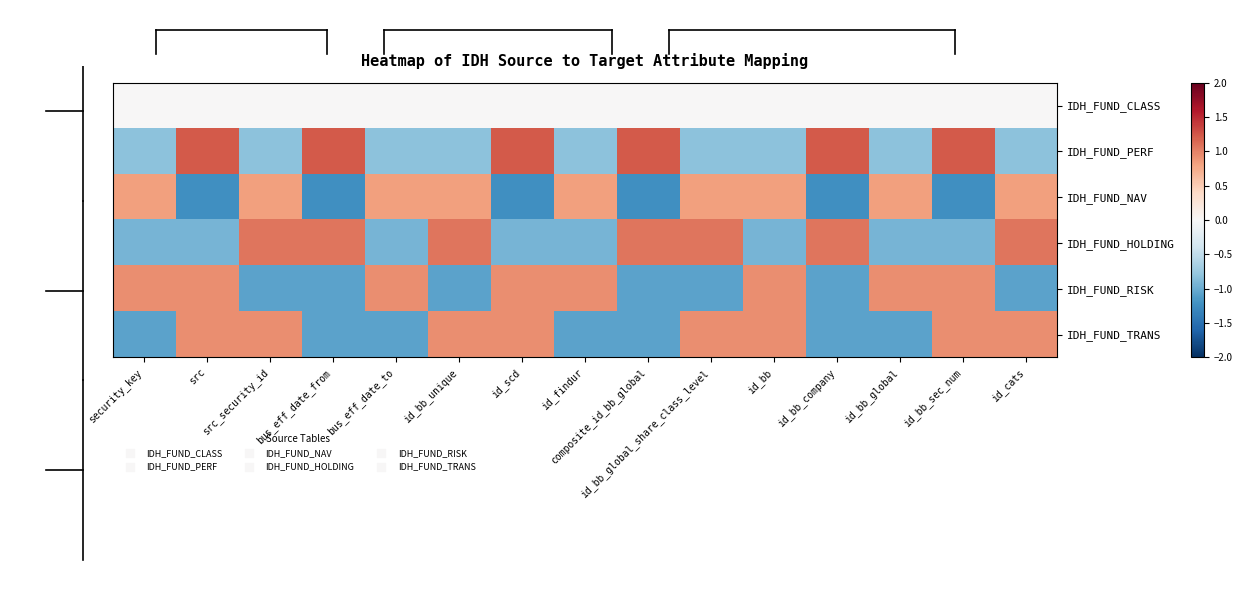

Reading left to right, extract all data points from this chart.

IDH_FUND_CLASS: security_key=0.0	src=0.0	src_security_id=0.0	bus_eff_date_from=0.0	bus_eff_date_to=0.0	id_bb_unique=0.0	id_scd=0.0	id_findur=0.0	composite_id_bb_global=0.0	id_bb_global_share_class_level=0.0	id_bb=0.0	id_bb_company=0.0	id_bb_global=0.0	id_bb_sec_num=0.0	id_cats=0.0
IDH_FUND_PERF: security_key=-0.8	src=1.2	src_security_id=-0.8	bus_eff_date_from=1.2	bus_eff_date_to=-0.8	id_bb_unique=-0.8	id_scd=1.2	id_findur=-0.8	composite_id_bb_global=1.2	id_bb_global_share_class_level=-0.8	id_bb=-0.8	id_bb_company=1.2	id_bb_global=-0.8	id_bb_sec_num=1.2	id_cats=-0.8
IDH_FUND_NAV: security_key=0.8	src=-1.2	src_security_id=0.8	bus_eff_date_from=-1.2	bus_eff_date_to=0.8	id_bb_unique=0.8	id_scd=-1.2	id_findur=0.8	composite_id_bb_global=-1.2	id_bb_global_share_class_level=0.8	id_bb=0.8	id_bb_company=-1.2	id_bb_global=0.8	id_bb_sec_num=-1.2	id_cats=0.8
IDH_FUND_HOLDING: security_key=-0.9	src=-0.9	src_security_id=1.1	bus_eff_date_from=1.1	bus_eff_date_to=-0.9	id_bb_unique=1.1	id_scd=-0.9	id_findur=-0.9	composite_id_bb_global=1.1	id_bb_global_share_class_level=1.1	id_bb=-0.9	id_bb_company=1.1	id_bb_global=-0.9	id_bb_sec_num=-0.9	id_cats=1.1
IDH_FUND_RISK: security_key=0.9	src=0.9	src_security_id=-1.1	bus_eff_date_from=-1.1	bus_eff_date_to=0.9	id_bb_unique=-1.1	id_scd=0.9	id_findur=0.9	composite_id_bb_global=-1.1	id_bb_global_share_class_level=-1.1	id_bb=0.9	id_bb_company=-1.1	id_bb_global=0.9	id_bb_sec_num=0.9	id_cats=-1.1
IDH_FUND_TRANS: security_key=-1.1	src=0.9	src_security_id=0.9	bus_eff_date_from=-1.1	bus_eff_date_to=-1.1	id_bb_unique=0.9	id_scd=0.9	id_findur=-1.1	composite_id_bb_global=-1.1	id_bb_global_share_class_level=0.9	id_bb=0.9	id_bb_company=-1.1	id_bb_global=-1.1	id_bb_sec_num=0.9	id_cats=0.9